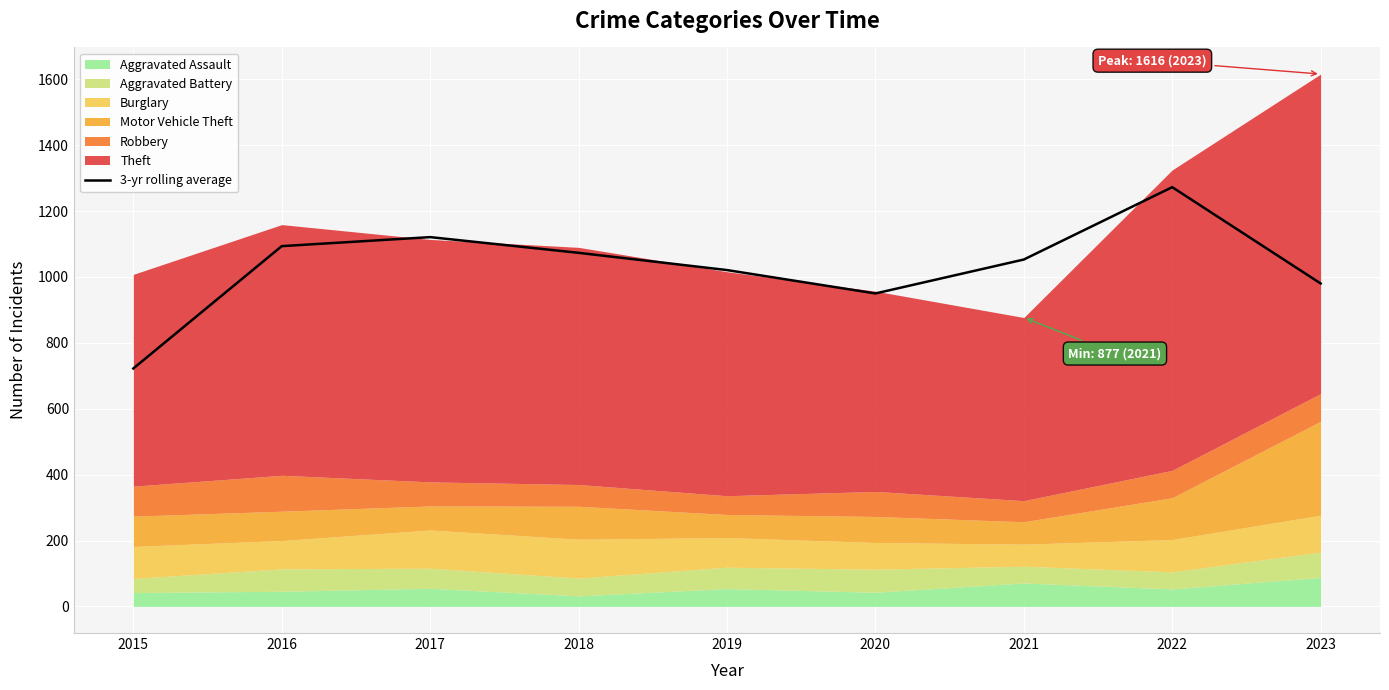

The chart shows a value of 1053.0 at 2021. True or false?

True